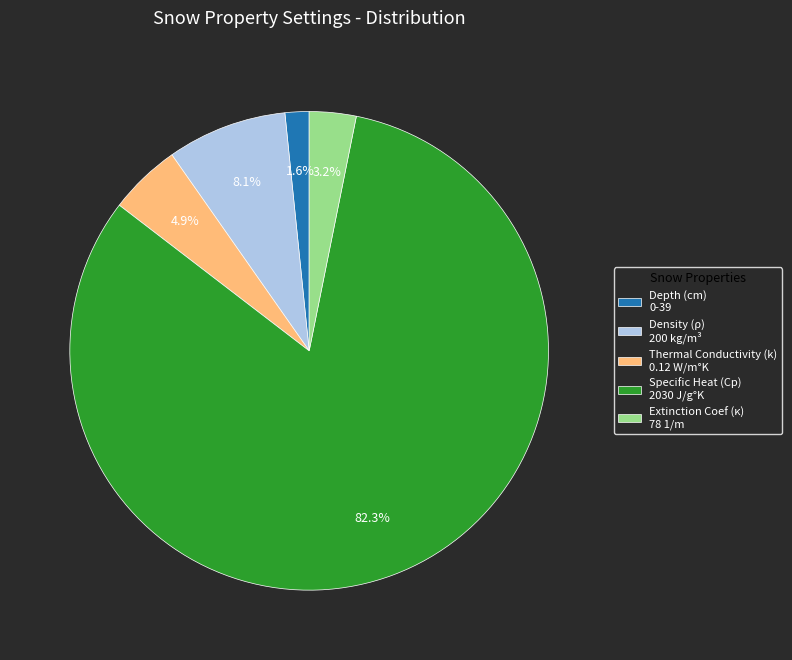

What is the majority slice?

Specific Heat (Cp) 2030 J/g°K